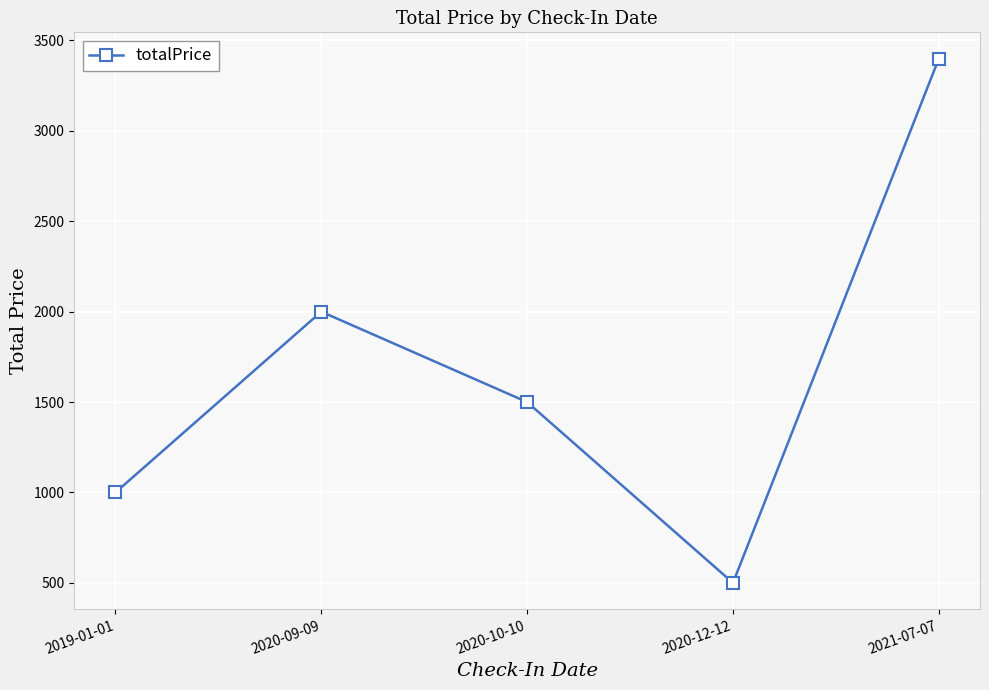

What is the greatest value displayed?

3400